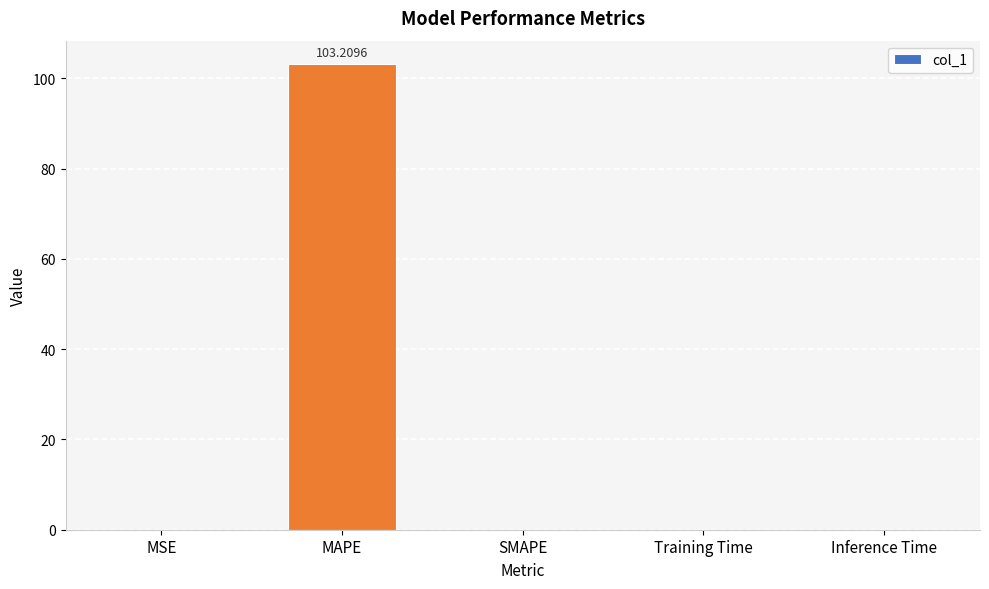

Which label corresponds to the largest value in the chart?

MAPE